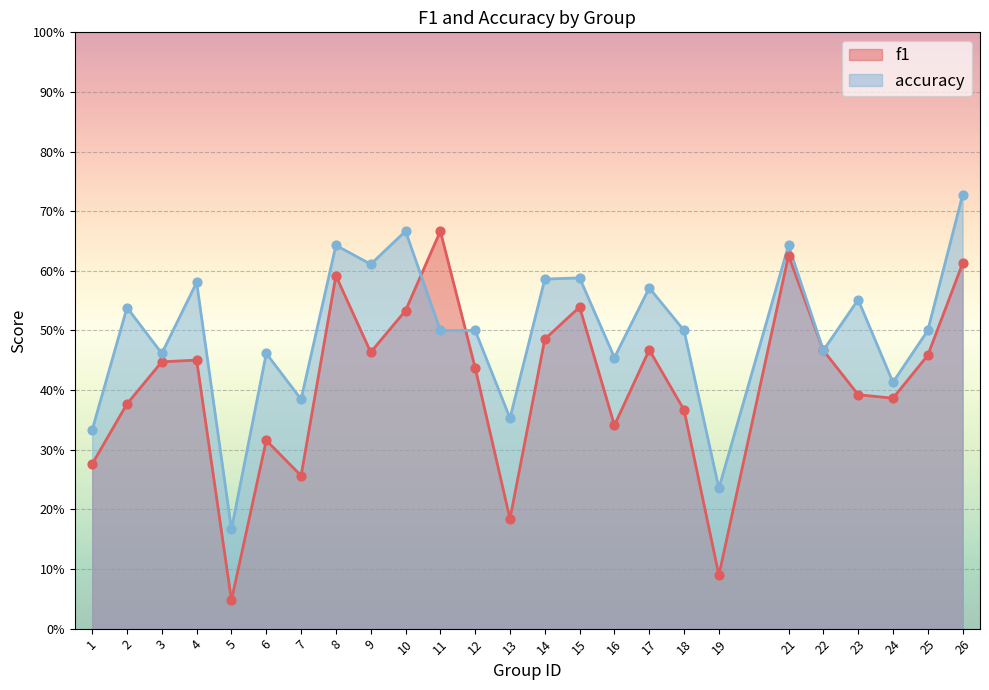

At how many categories does at least one series exceed 0?

25